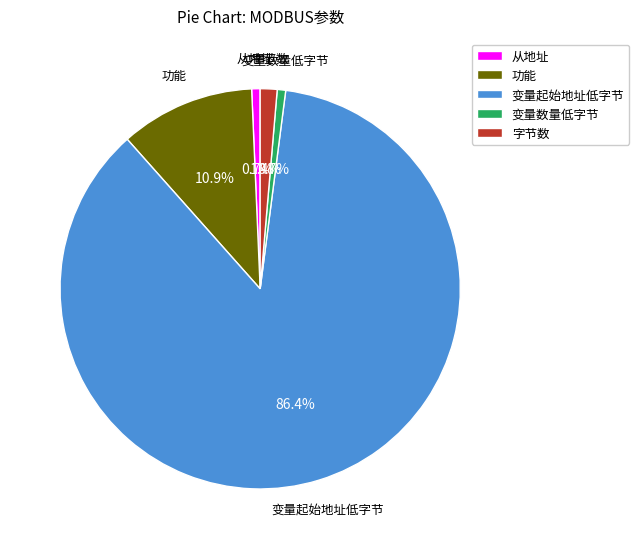

To the nearest percent, what percentage of the pie is 变量数量低字节?

1%